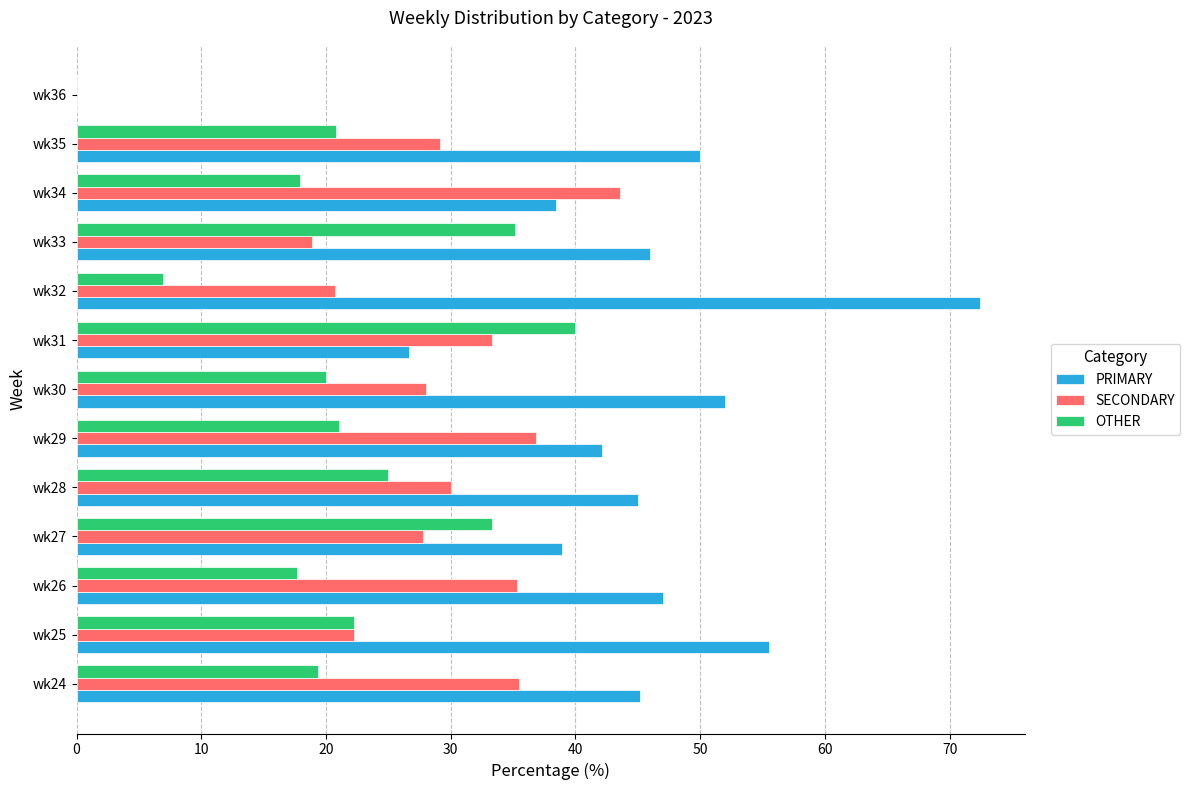

What is the highest value of the SECONDARY series?

43.6